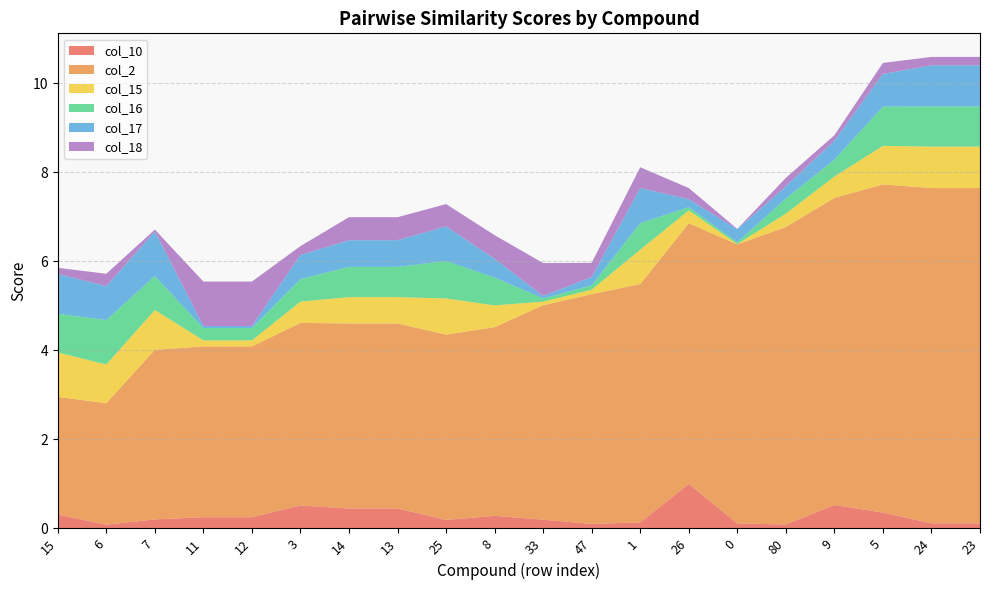

Reading left to right, what are all the values shown in this chart?

col_10: 15=0.3	6=0.1	7=0.2	11=0.3	12=0.3	3=0.5	14=0.4	13=0.4	25=0.2	8=0.3	33=0.2	47=0.1	1=0.1	26=1.0	0=0.1	80=0.1	9=0.5	5=0.4	24=0.1	23=0.1
col_2: 15=2.6	6=2.7	7=3.8	11=3.8	12=3.8	3=4.1	14=4.2	13=4.2	25=4.2	8=4.2	33=4.8	47=5.2	1=5.4	26=5.9	0=6.3	80=6.7	9=6.9	5=7.4	24=7.5	23=7.5
col_15: 15=1.0	6=0.9	7=0.9	11=0.1	12=0.1	3=0.5	14=0.6	13=0.6	25=0.8	8=0.5	33=0.1	47=0.1	1=0.8	26=0.3	0=0.0	80=0.3	9=0.5	5=0.9	24=0.9	23=0.9
col_16: 15=0.9	6=1.0	7=0.8	11=0.3	12=0.3	3=0.5	14=0.7	13=0.7	25=0.8	8=0.6	33=0.1	47=0.1	1=0.6	26=0.1	0=0.0	80=0.3	9=0.4	5=0.9	24=0.9	23=0.9
col_17: 15=0.9	6=0.8	7=1.0	11=0.0	12=0.0	3=0.5	14=0.6	13=0.6	25=0.8	8=0.4	33=0.1	47=0.2	1=0.8	26=0.2	0=0.3	80=0.3	9=0.4	5=0.7	24=0.9	23=0.9
col_18: 15=0.1	6=0.3	7=0.0	11=1.0	12=1.0	3=0.2	14=0.5	13=0.5	25=0.5	8=0.5	33=0.7	47=0.3	1=0.5	26=0.3	0=0.0	80=0.2	9=0.1	5=0.2	24=0.2	23=0.2